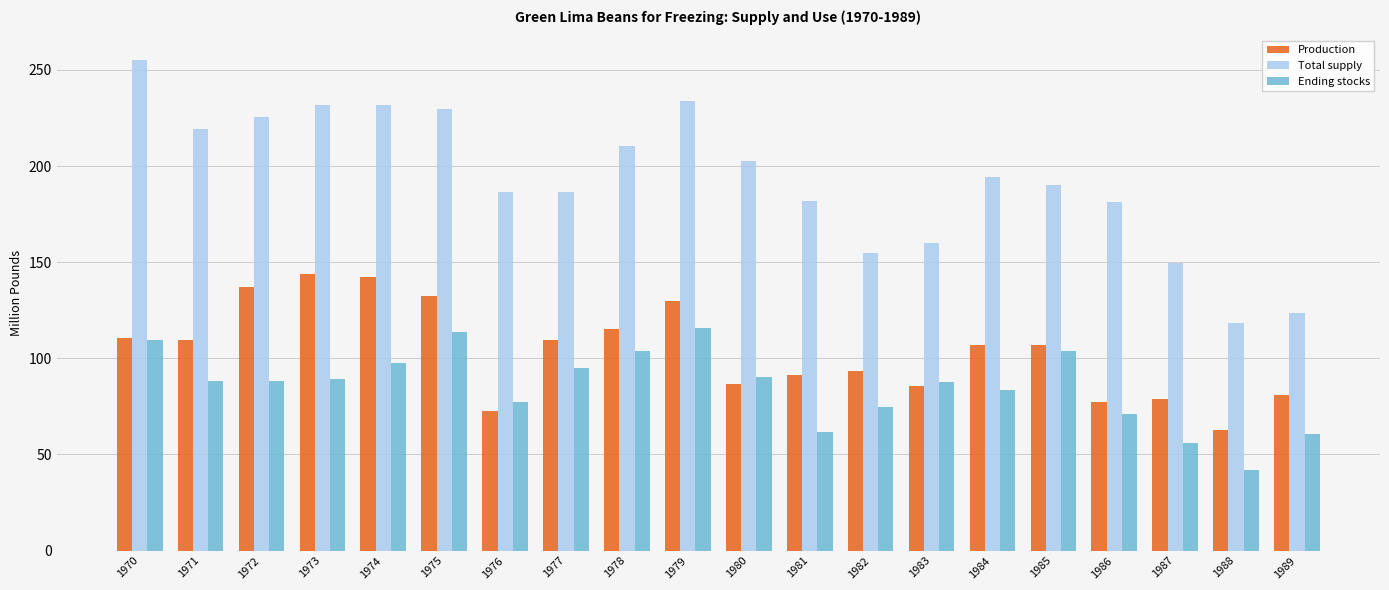

Count the number of data series in this chart.

3